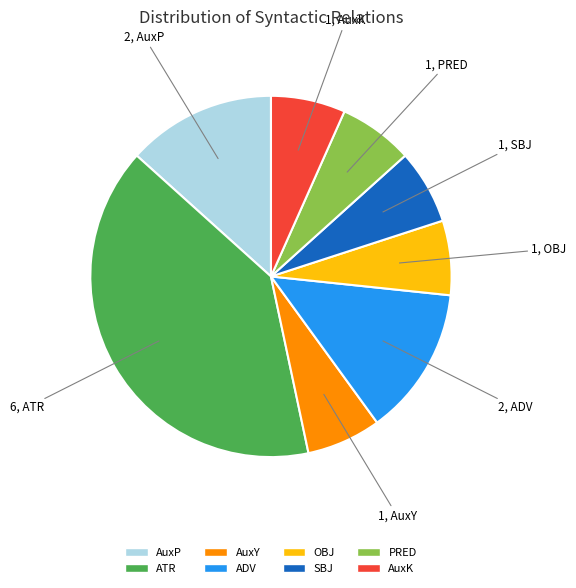

Count the number of slices in the pie.

8